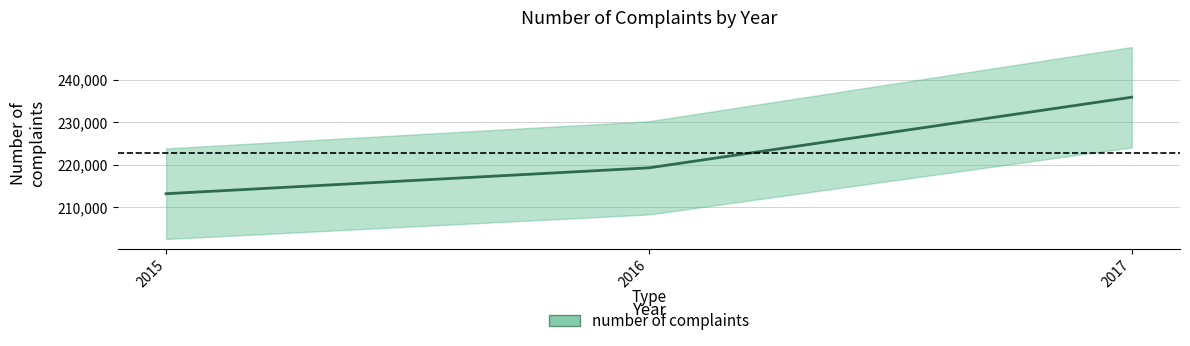

What is the ratio of the value at 2015 to the value at 2017?

0.9